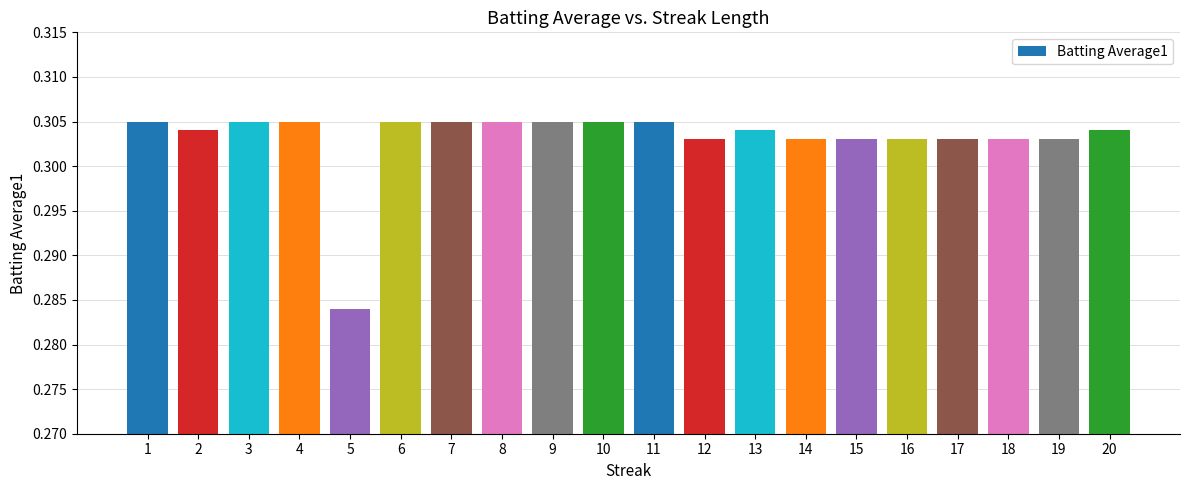

How many bars are there in total?

20